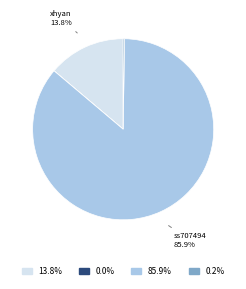

Is there a majority slice in this chart?

Yes